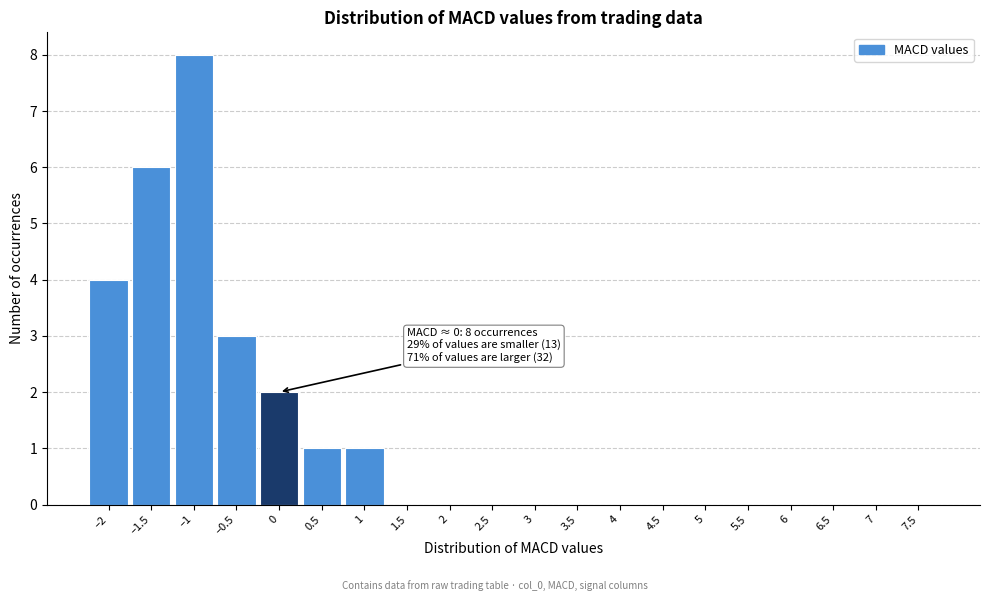

Reading left to right, what are all the values shown in this chart?

–2=4	–1.5=6	–1=8	–0.5=3	0=2	0.5=1	1=1	1.5=0	2=0	2.5=0	3=0	3.5=0	4=0	4.5=0	5=0	5.5=0	6=0	6.5=0	7=0	7.5=0